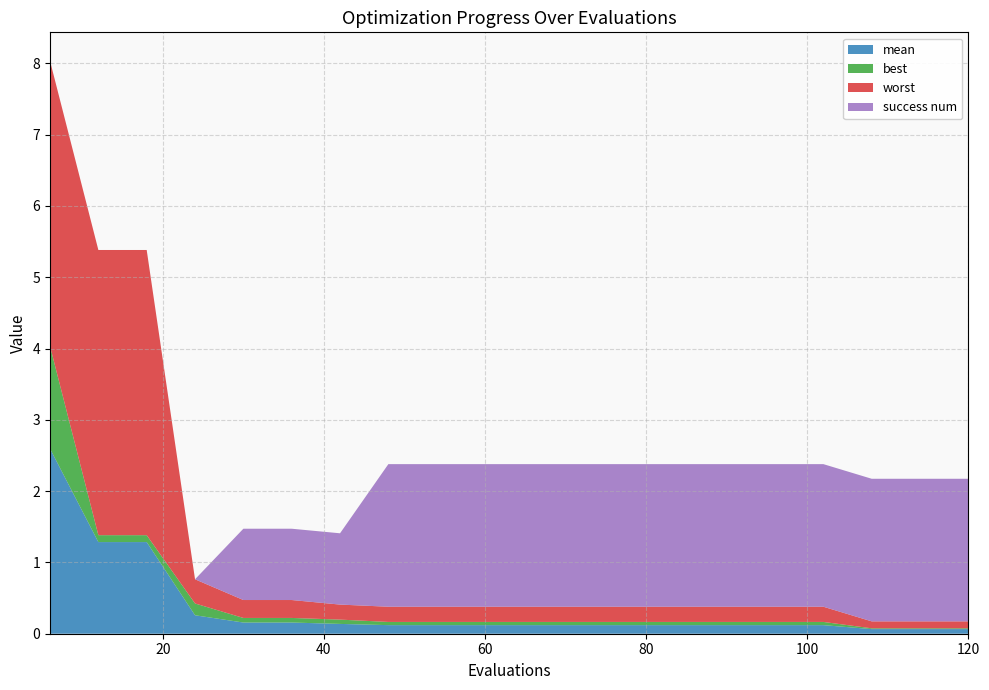

Reading left to right, list all the values displayed in this chart.

mean: 2.6	1.3	1.3	0.3	0.2	0.2	0.1	0.1	0.1	0.1	0.1	0.1	0.1	0.1	0.1	0.1	0.1	0.1	0.1	0.1
best: 1.4	0.1	0.1	0.2	0.1	0.1	0.1	0.0	0.0	0.0	0.0	0.0	0.0	0.0	0.0	0.0	0.0	0.0	0.0	0.0
worst: 4.0	4.0	4.0	0.3	0.3	0.3	0.2	0.2	0.2	0.2	0.2	0.2	0.2	0.2	0.2	0.2	0.2	0.1	0.1	0.1
success num: 0.0	0.0	0.0	0.0	1.0	1.0	1.0	2.0	2.0	2.0	2.0	2.0	2.0	2.0	2.0	2.0	2.0	2.0	2.0	2.0